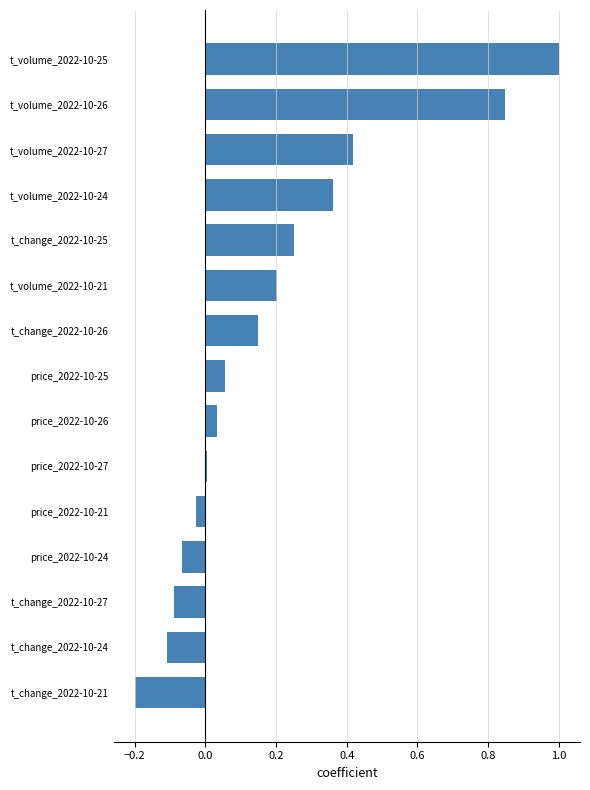

At which category does the chart reach its minimum across all series?

t_change_2022-10-21